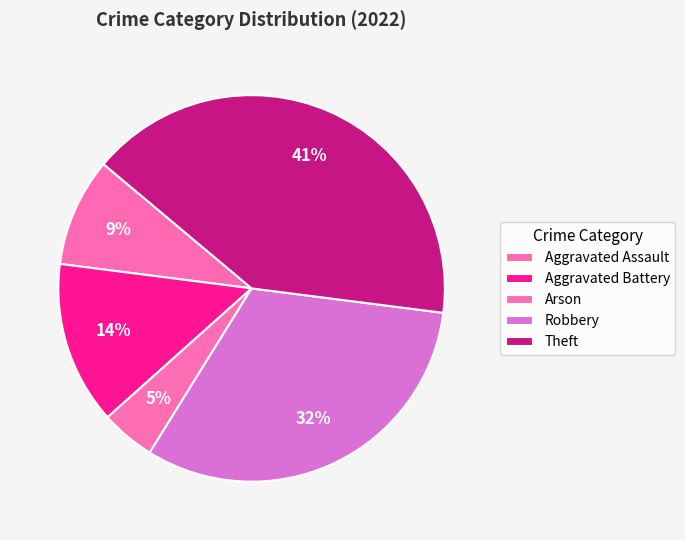

Between Theft and Aggravated Battery, which is larger?

Theft